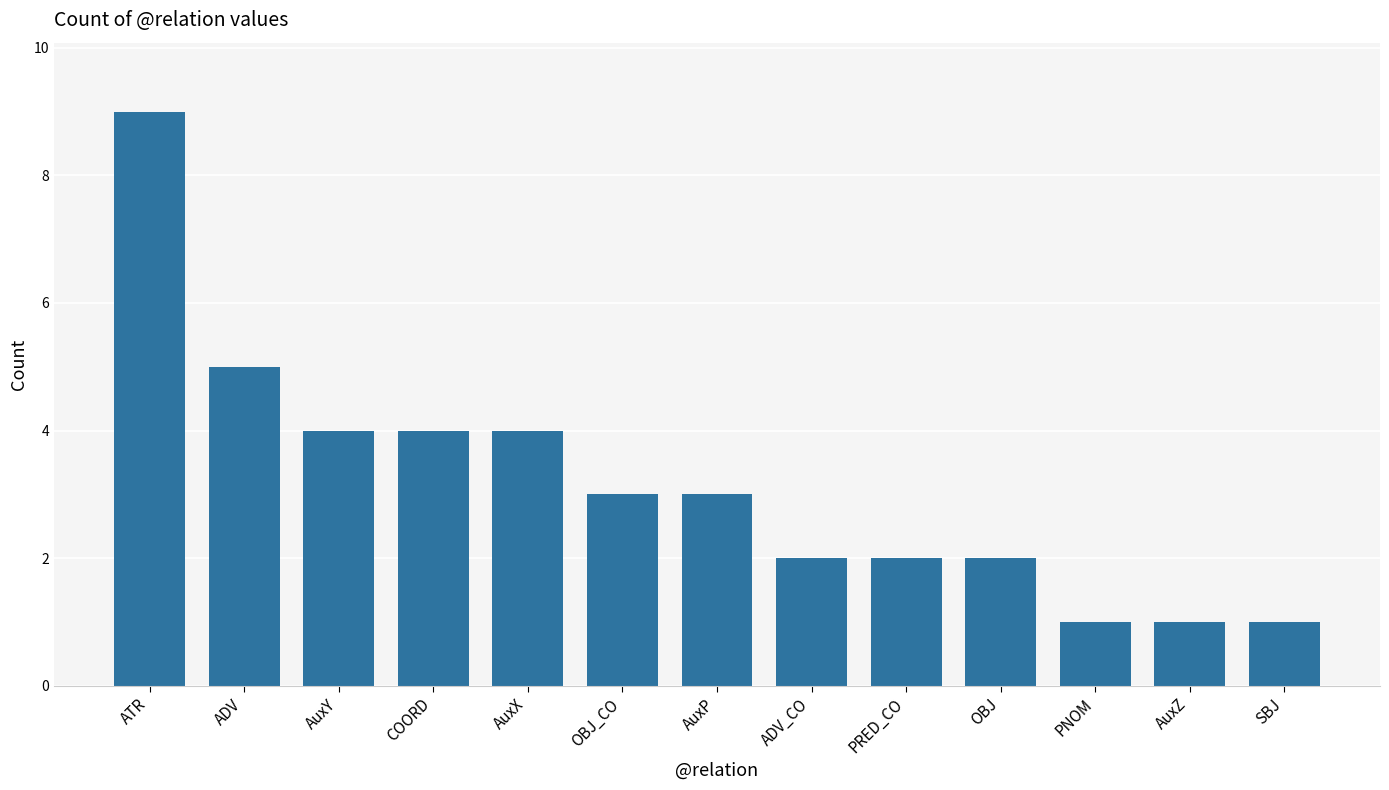

Reading left to right, list all the values displayed in this chart.

9	5	4	4	4	3	3	2	2	2	1	1	1